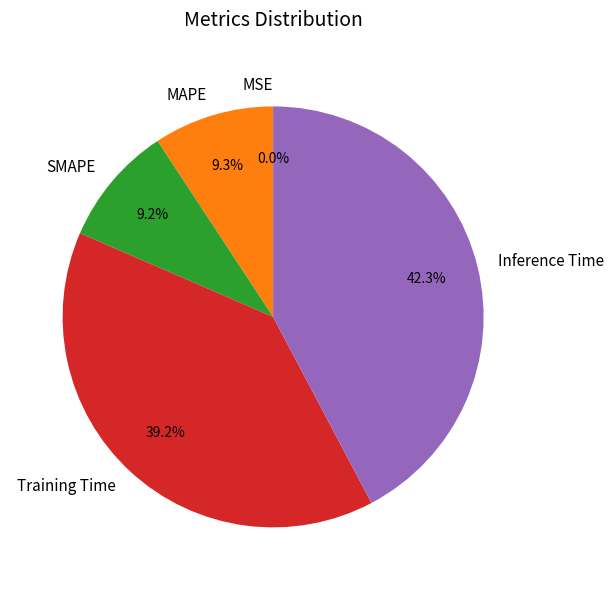

What portion of the pie excludes SMAPE?

90.8%